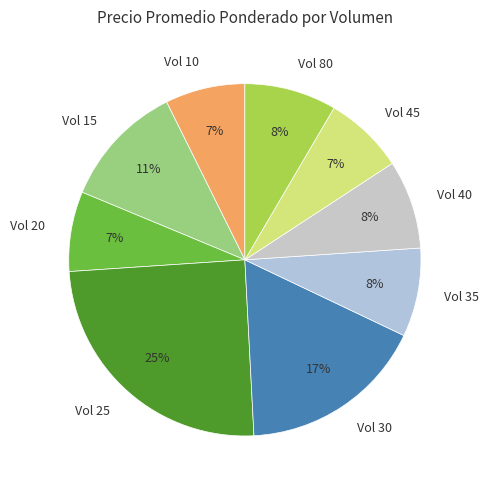

To the nearest percent, what is the average slice percentage?

11%